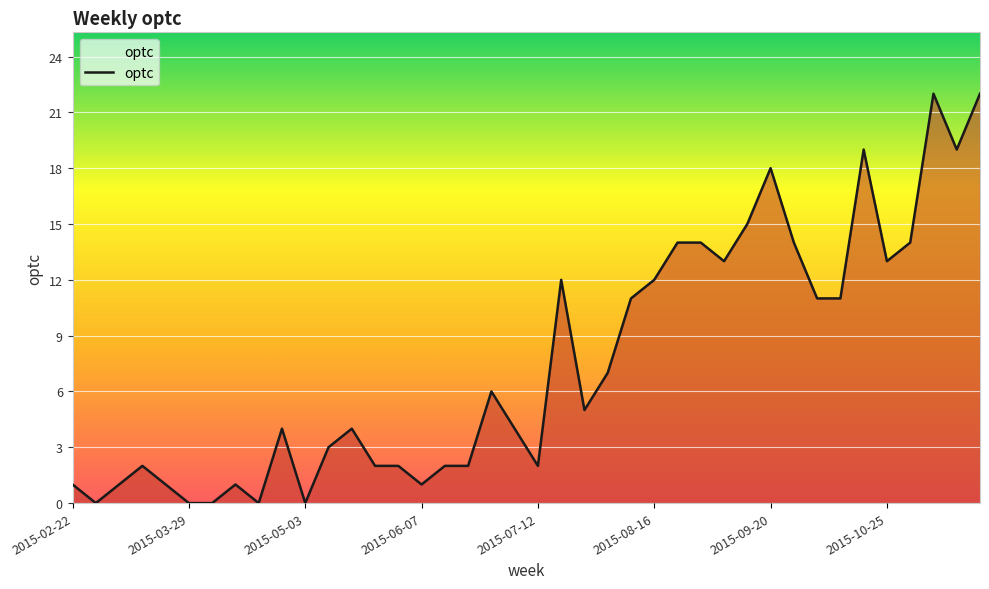

What is the difference between the maximum and minimum values?

22